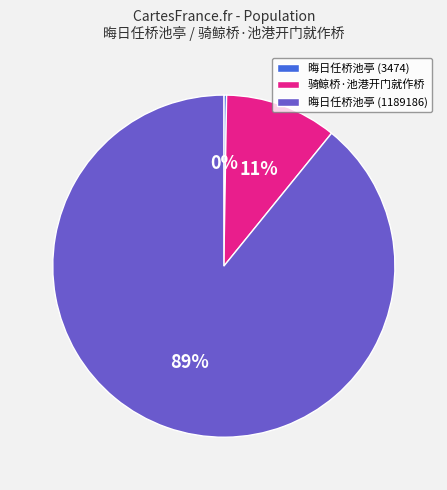

To the nearest percent, what percentage of the pie is 骑鲸桥·池港开门就作桥?

11%